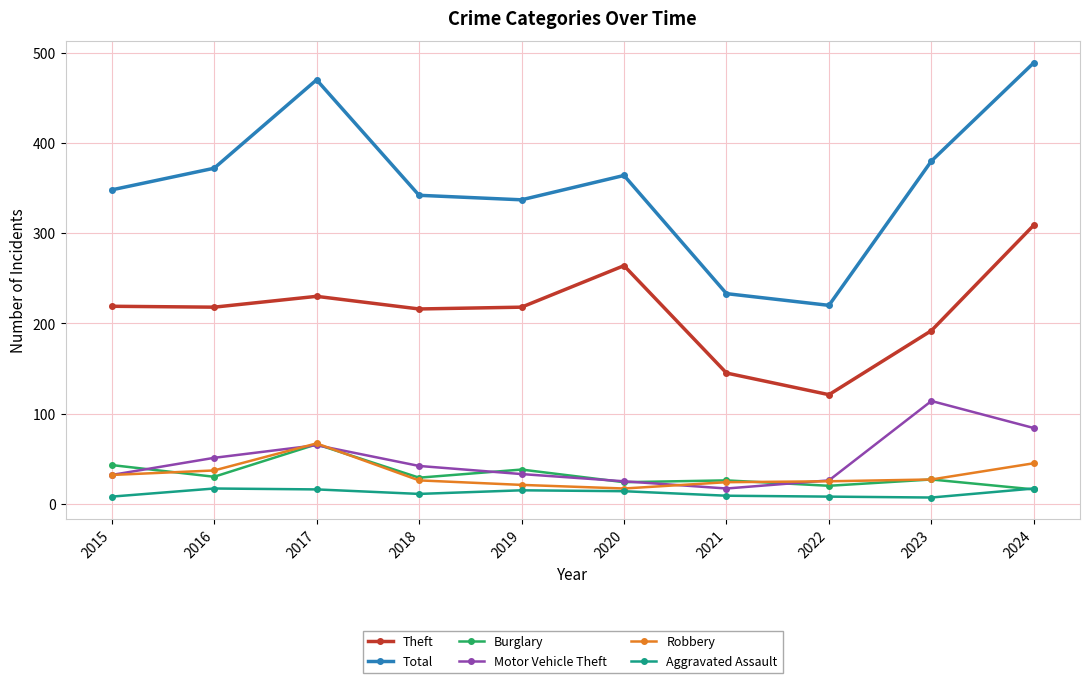

True or false: Total and Aggravated Assault intersect in this chart.

False